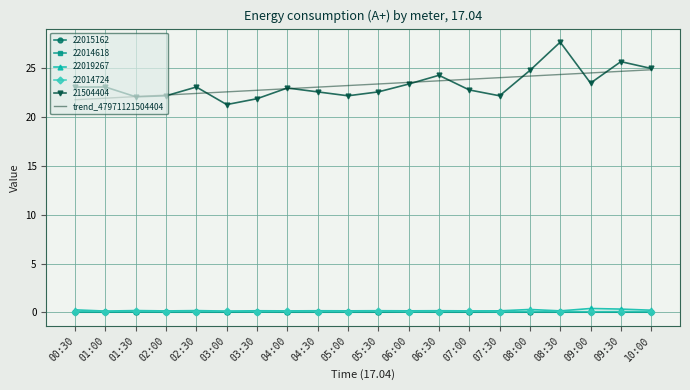

The trend_47971121504404 series shows 8.4 at 03:30. True or false?

False